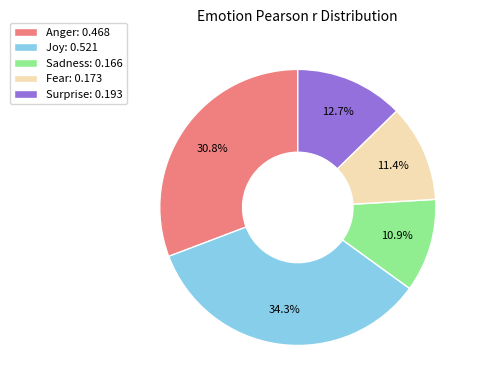

What is the largest slice in the pie chart?

Joy